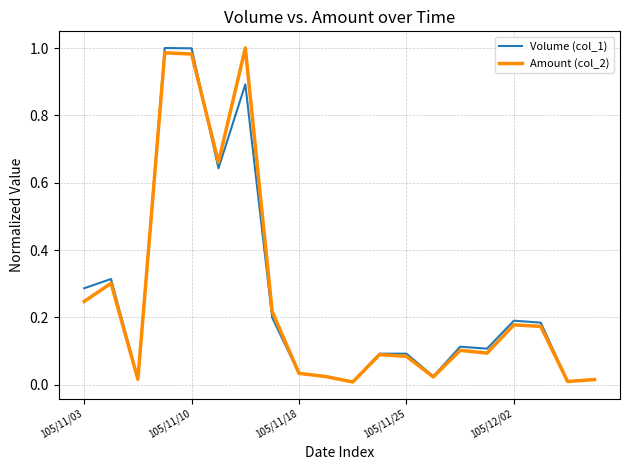

Rank the series by their average value, from highest to lowest.

Volume (col_1), Amount (col_2)